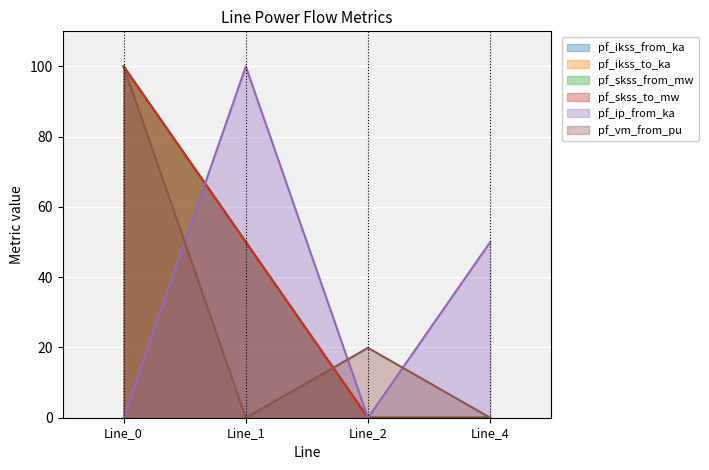

Between Line_0 and Line_1, which series saw the biggest shift?

pf_ip_from_ka